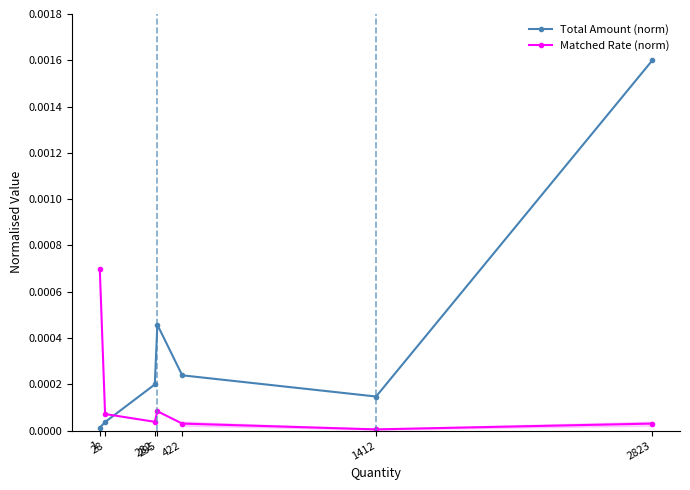

Does the chart display data point markers on the line(s)?

Yes